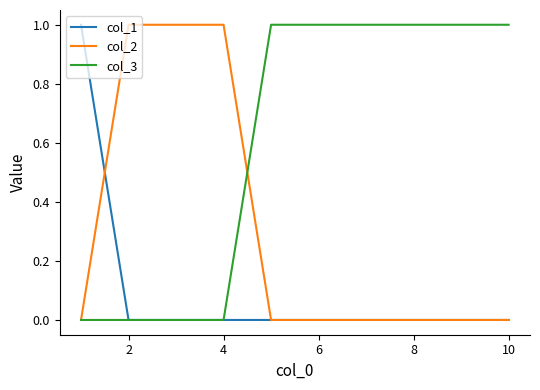

Which series has the largest total across all categories?

col_3